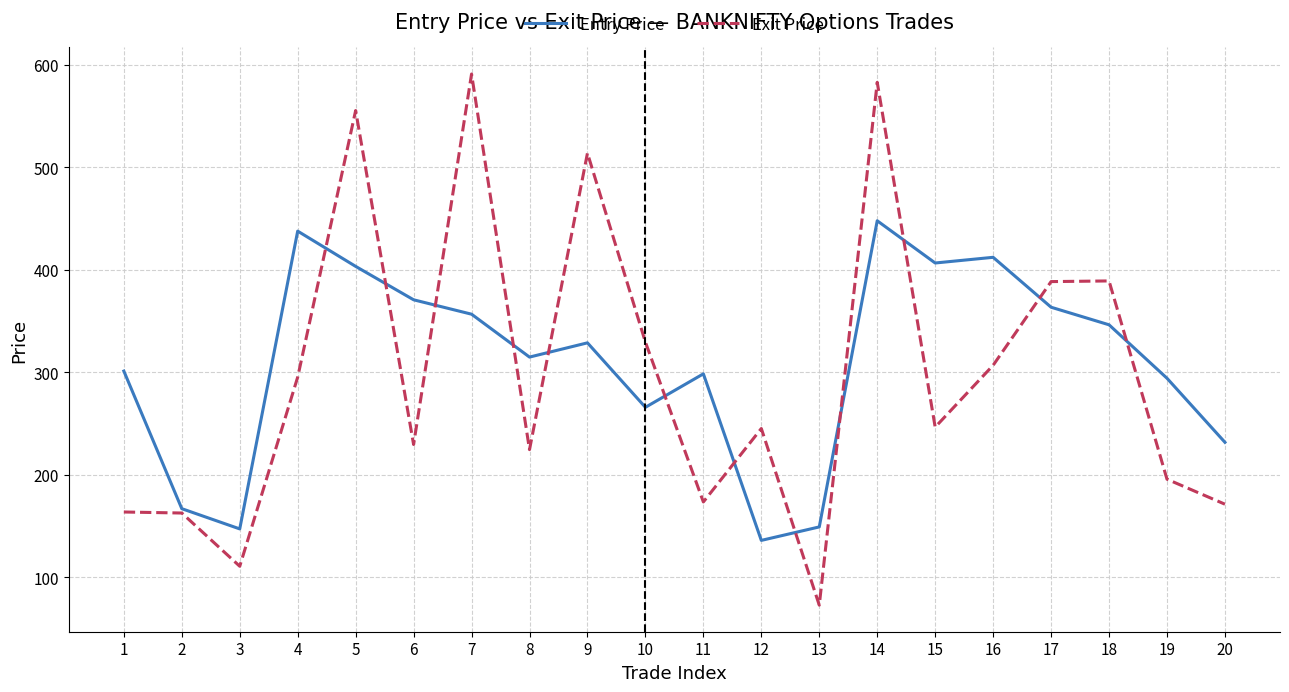

Does the chart display data point markers on the line(s)?

No